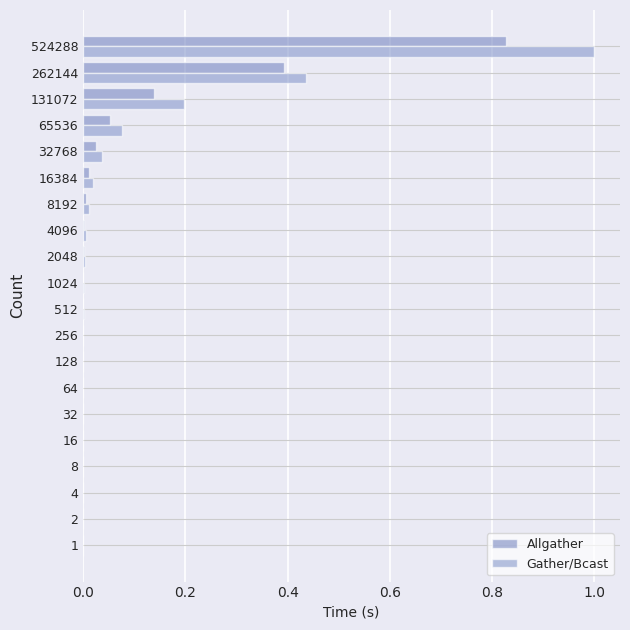

How many categories are shown in the chart?

20